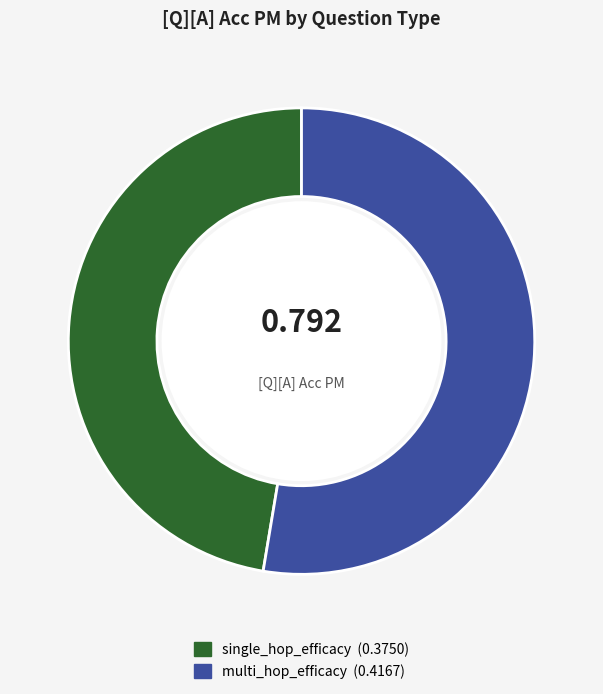

Do single_hop_efficacy and multi_hop_efficacy together represent more than half of the pie?

Yes